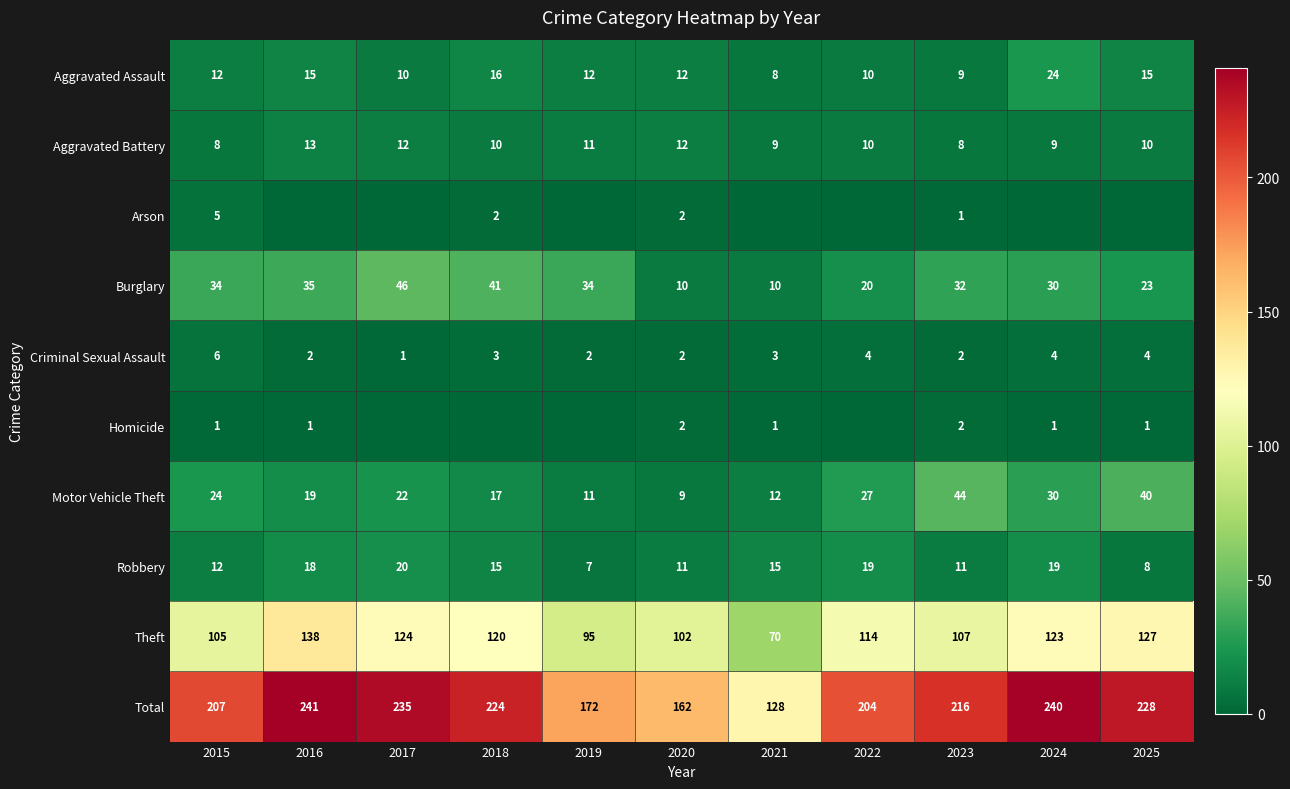

What is the maximum value for Robbery?

20